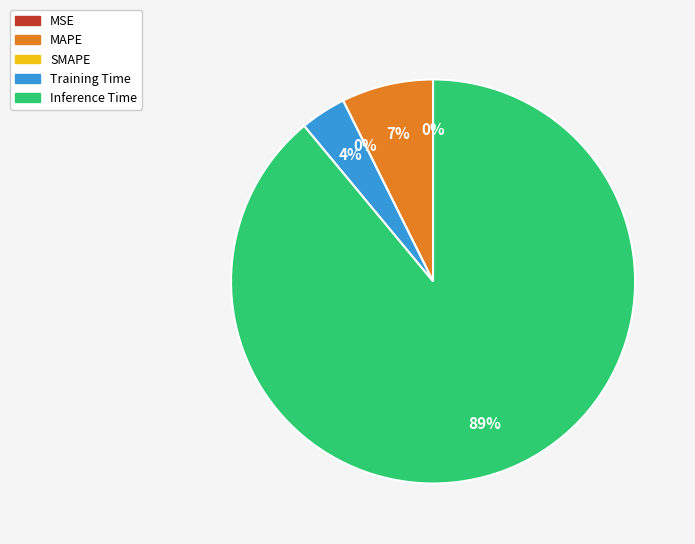

Count the number of slices in the pie.

5